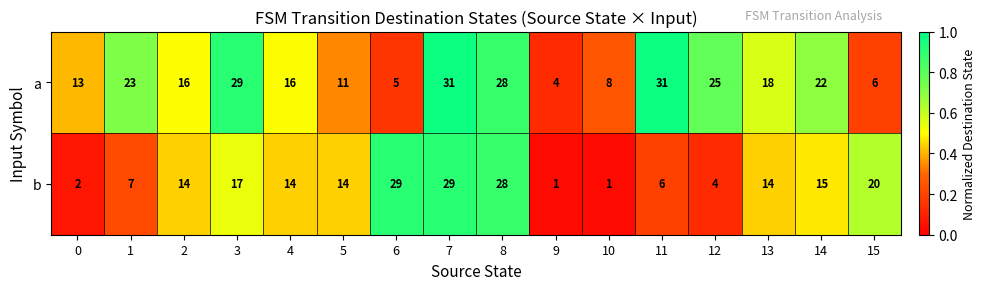

Which series changed the most between 12 and 15?

a